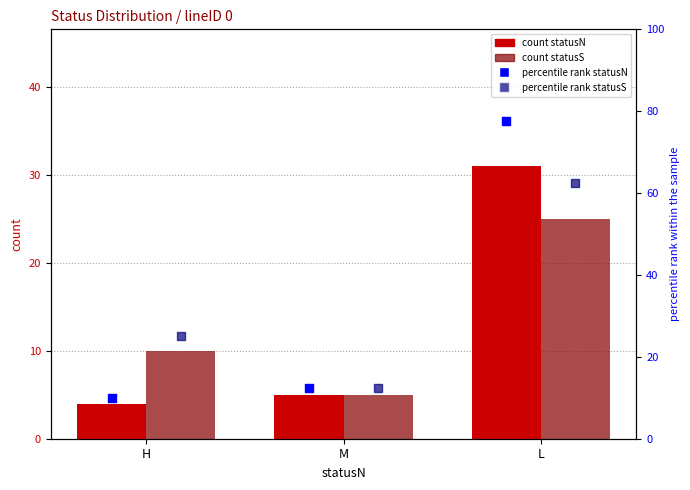

Which series reaches the maximum Y coordinate?

percentile rank statusN